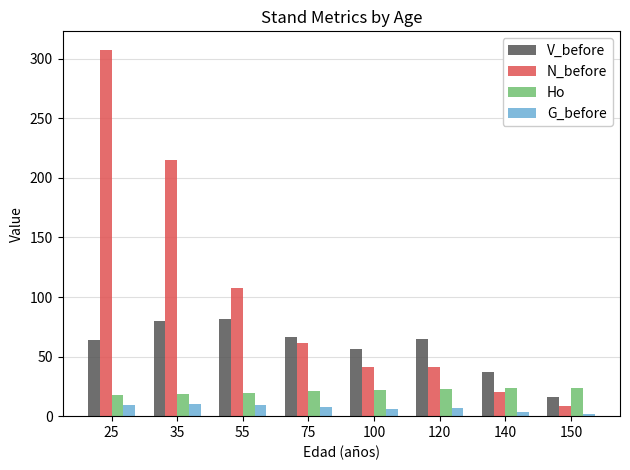

At which label does G_before first exceed 7?

25